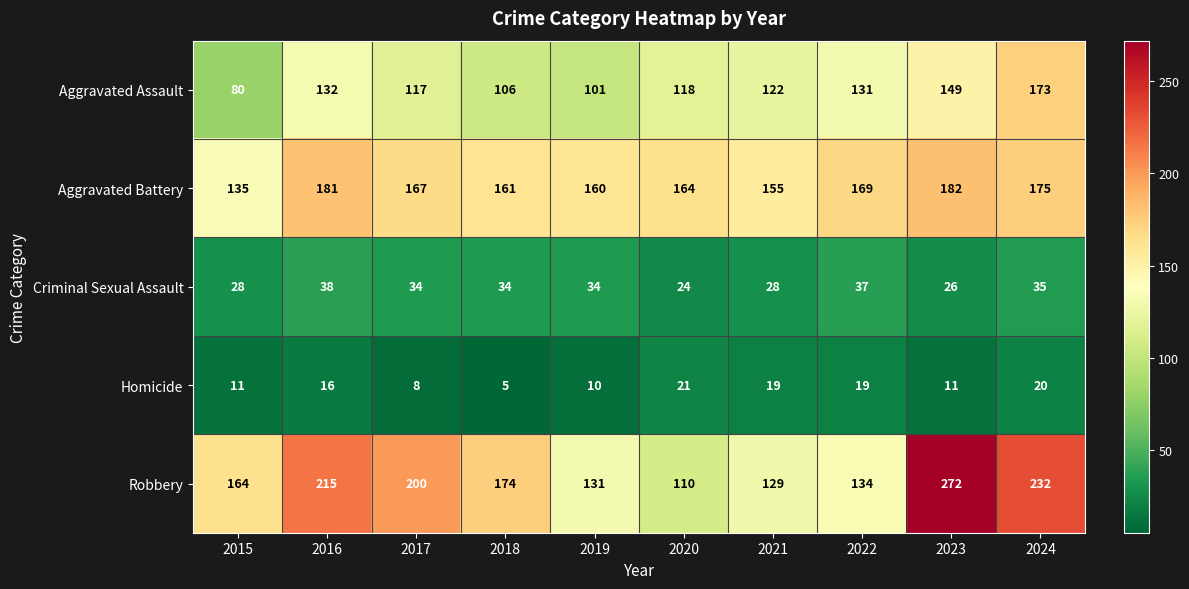

At how many categories does at least one series exceed 40?

10